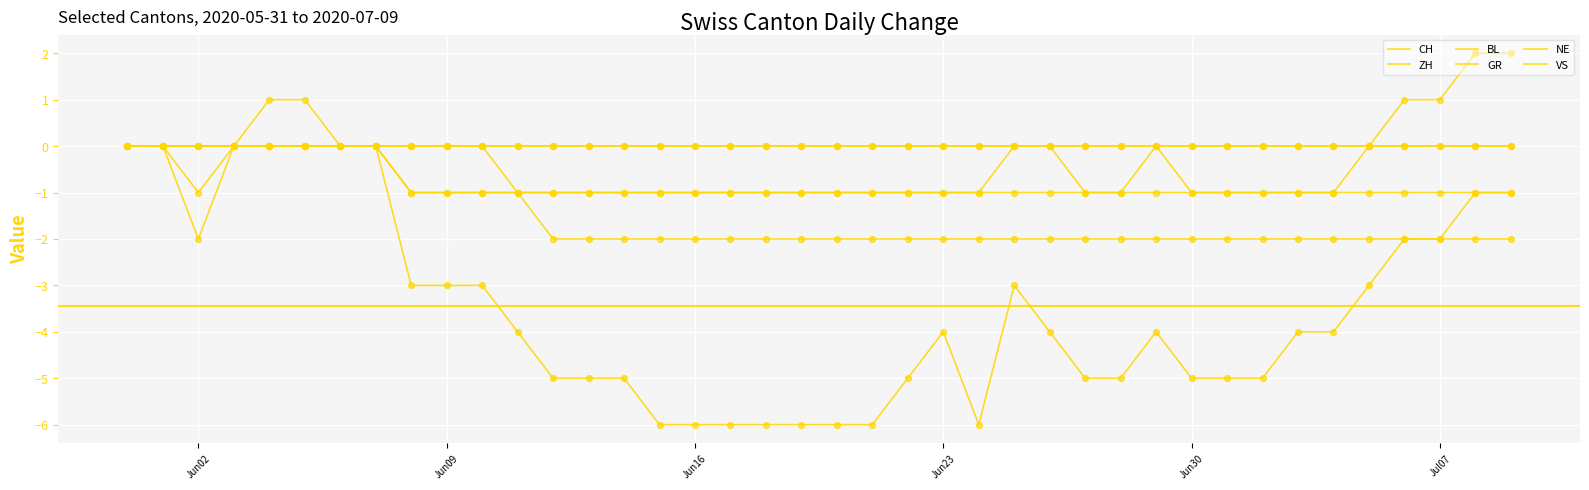

Does the chart have visible grid lines?

Yes